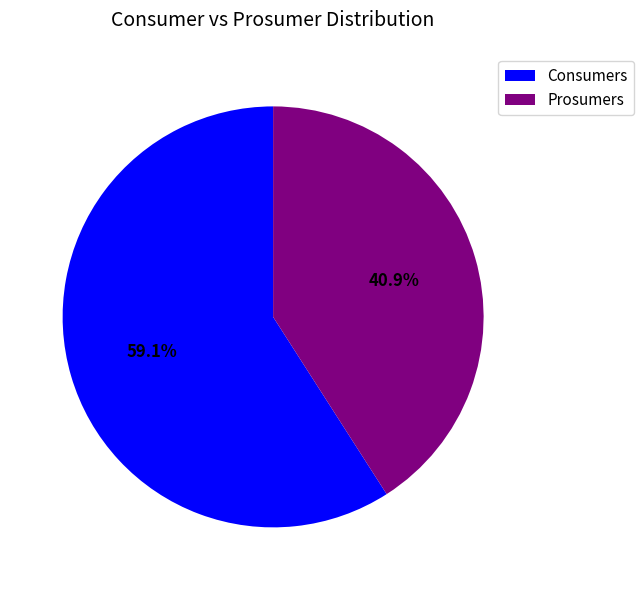

Rank the categories by value from highest to lowest.

Consumers, Prosumers